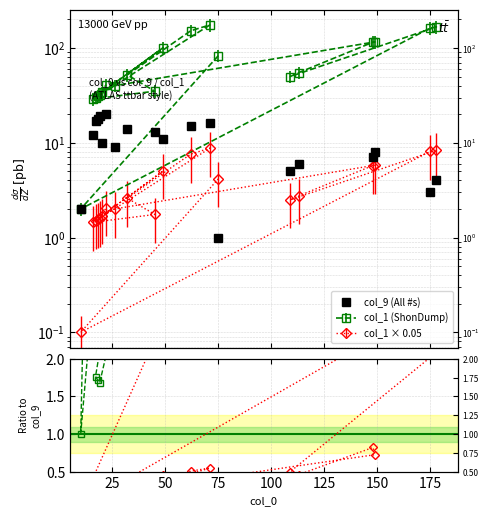

How many data points does each series have?

20